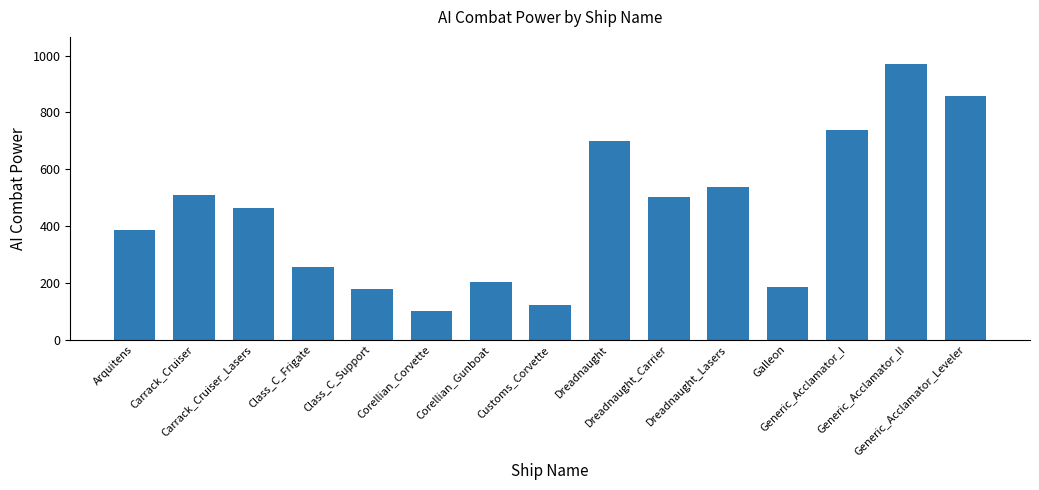

Read the value at Carrack_Cruiser_Lasers, to the nearest 50.

450